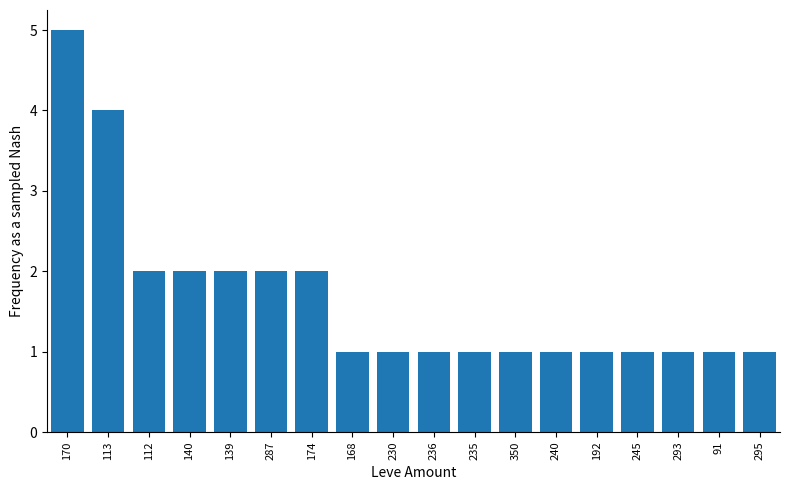

Which has a higher value, 139 or 230?

139